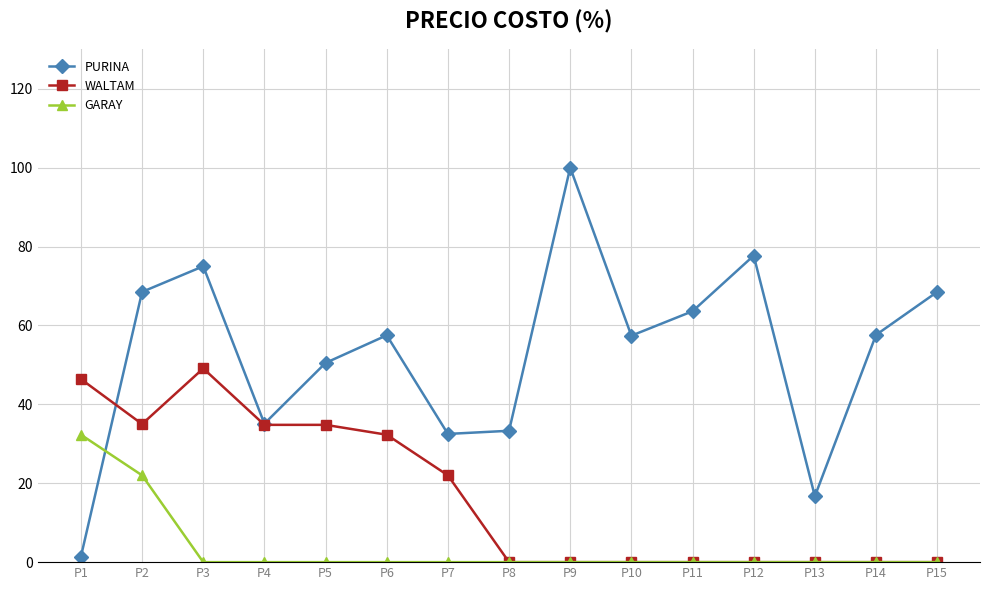

Where does the PURINA series first go above 57?

P2